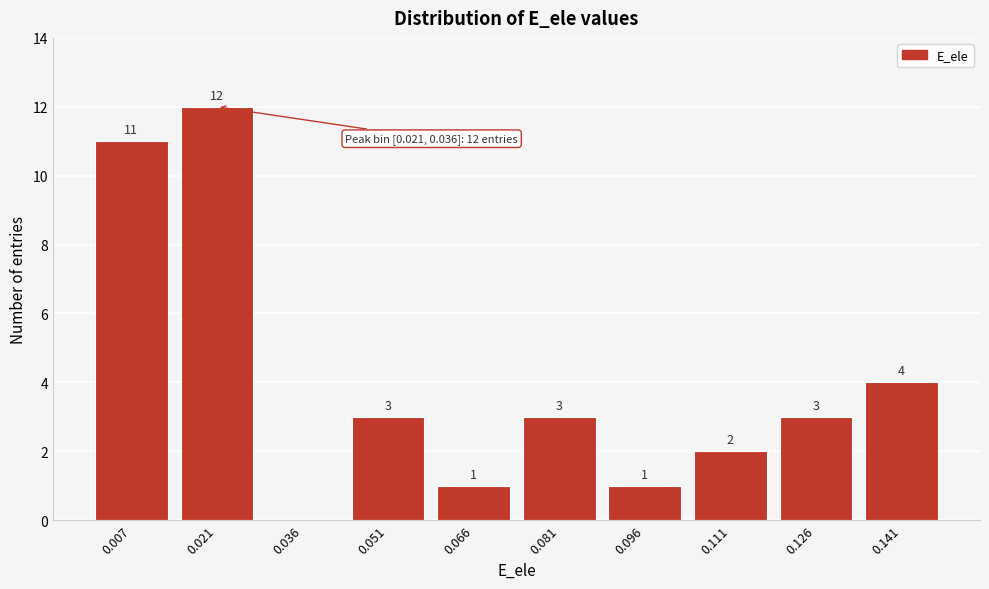

Reading left to right, what are all the values shown in this chart?

0.007=11	0.021=12	0.036=0	0.051=3	0.066=1	0.081=3	0.096=1	0.111=2	0.126=3	0.141=4